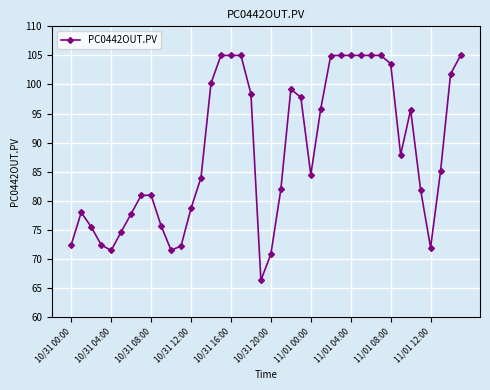

True or false: the data has more than 1 interior local peaks.

True